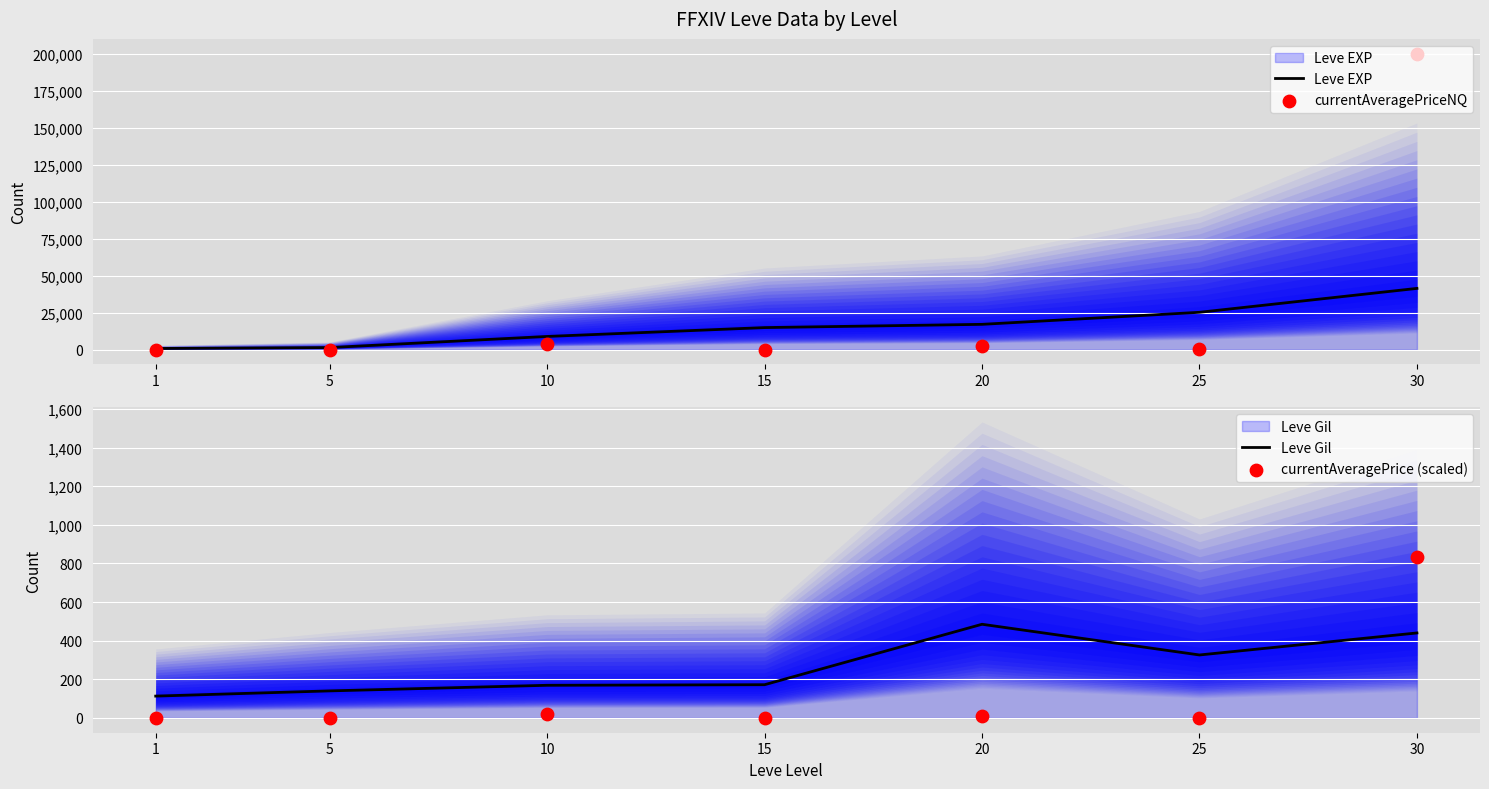

At how many categories does at least one series exceed 77173?

1